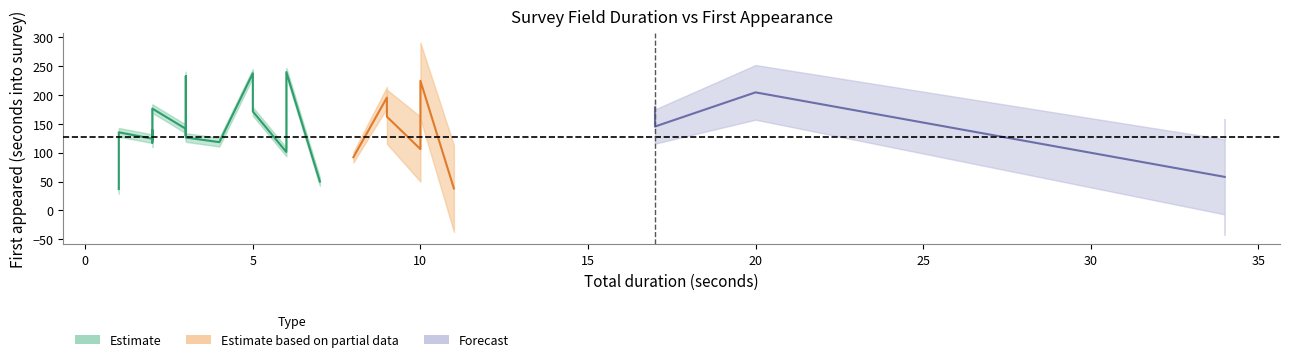

At how many categories does at least one series exceed 101?

26